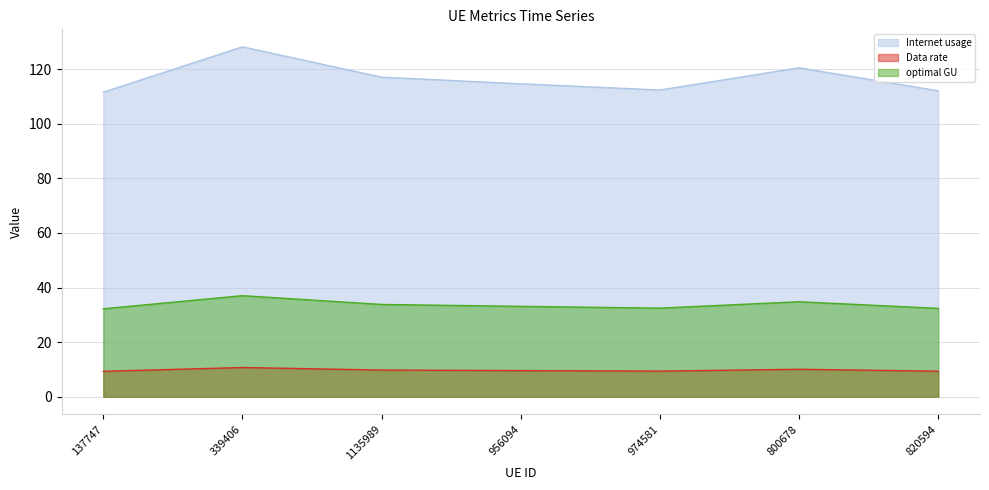

At which label does Internet usage reach its minimum?

137747